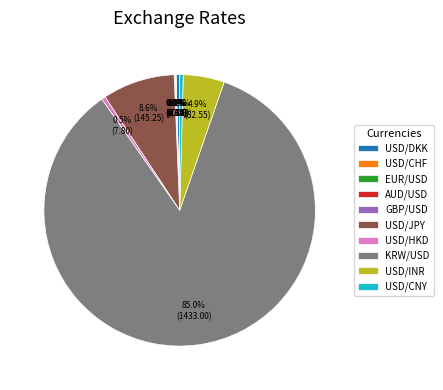

Which category has the biggest portion of the pie?

KRW/USD